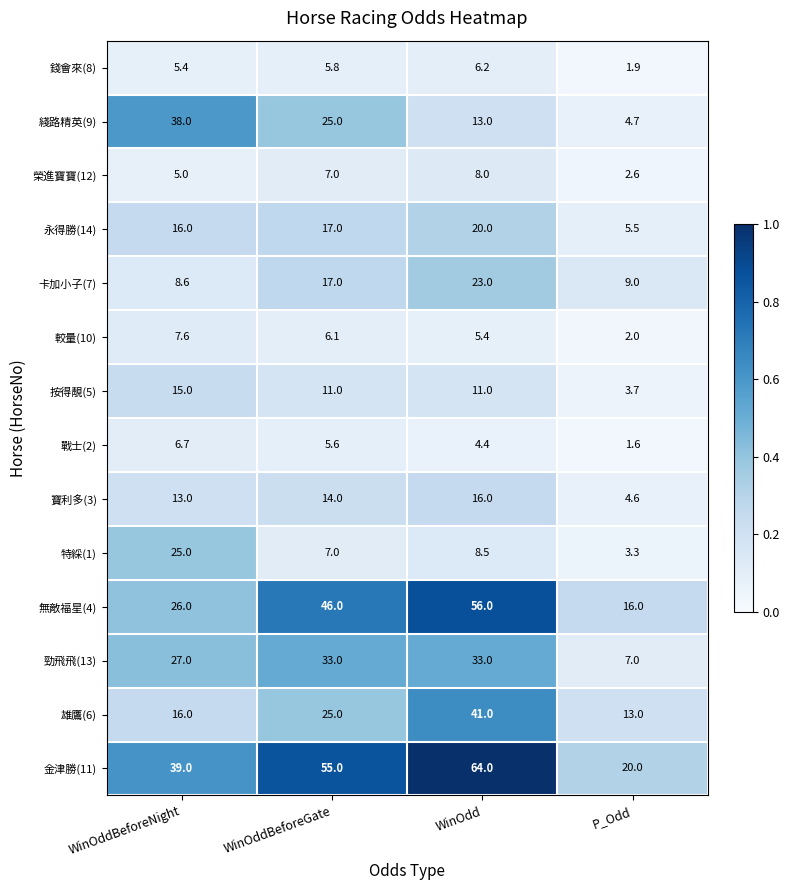

Which series has the largest total across all categories?

金津勝(11)